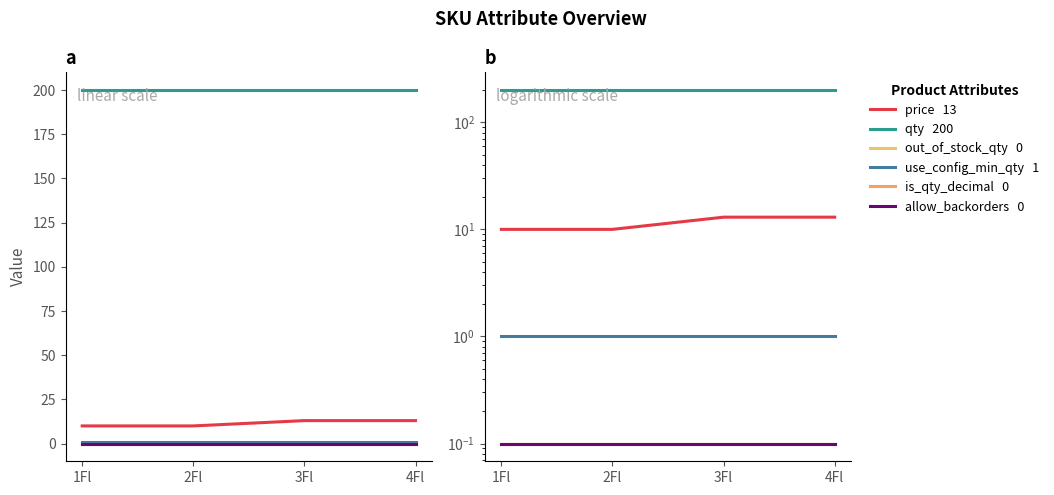

Which series has the largest range (max minus min)?

price